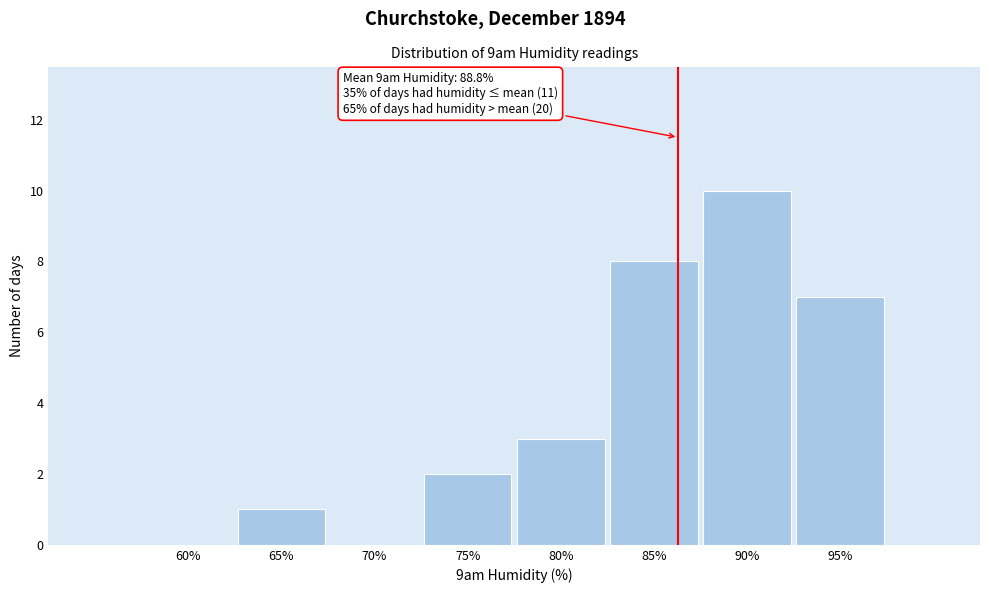

Reading right to left, extract all data points from this chart.

95%=7	90%=10	85%=8	80%=3	75%=2	70%=0	65%=1	60%=0